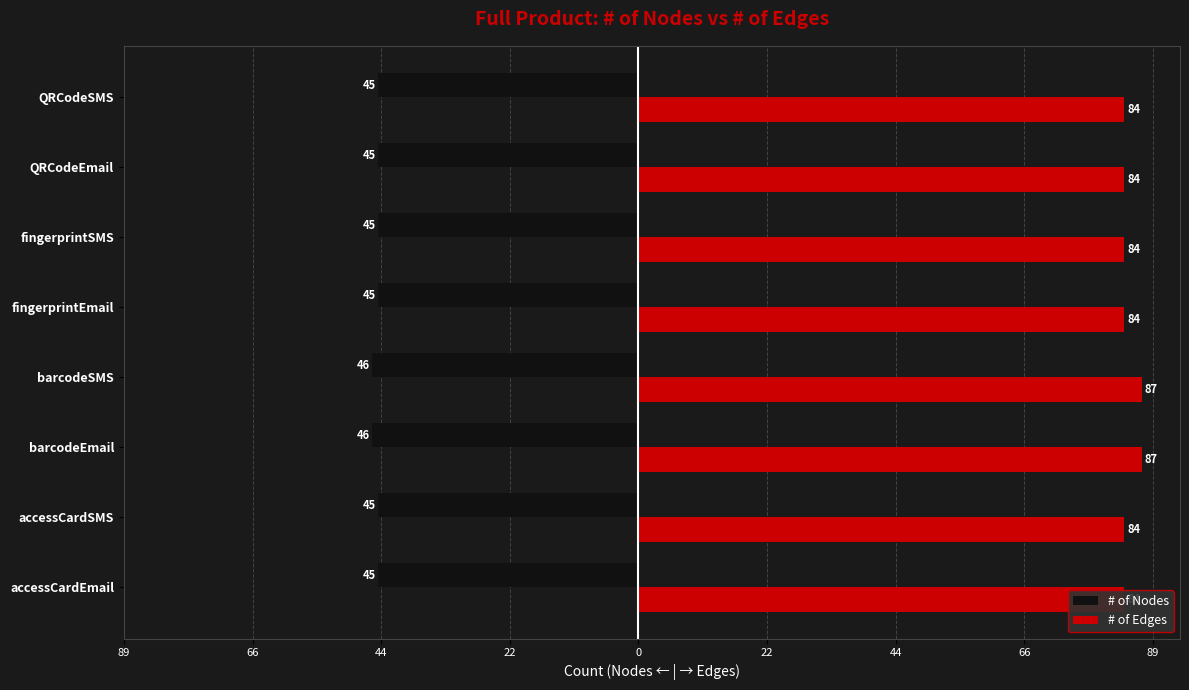

Are the bars horizontal?

Yes